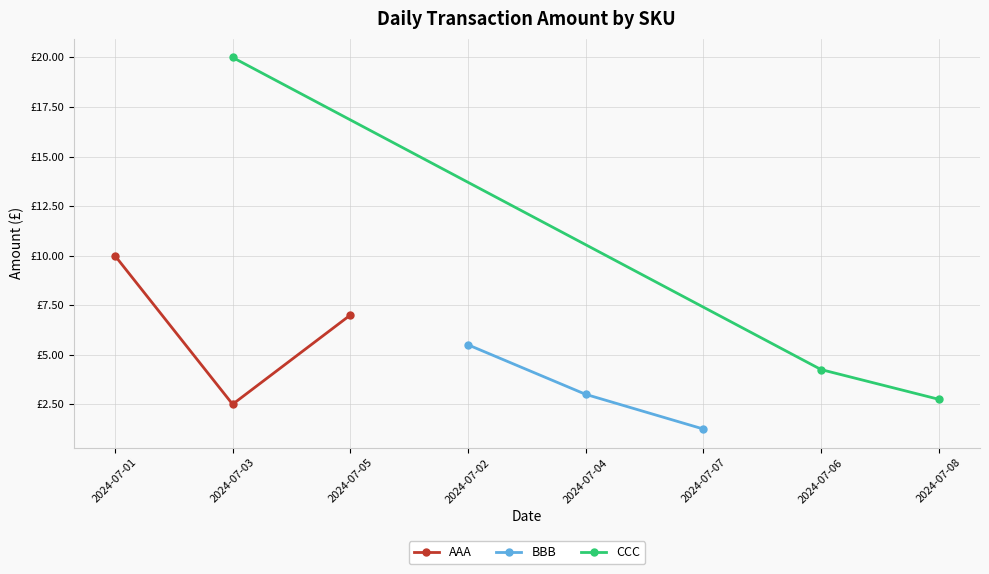

Which series has the largest total across all categories?

CCC